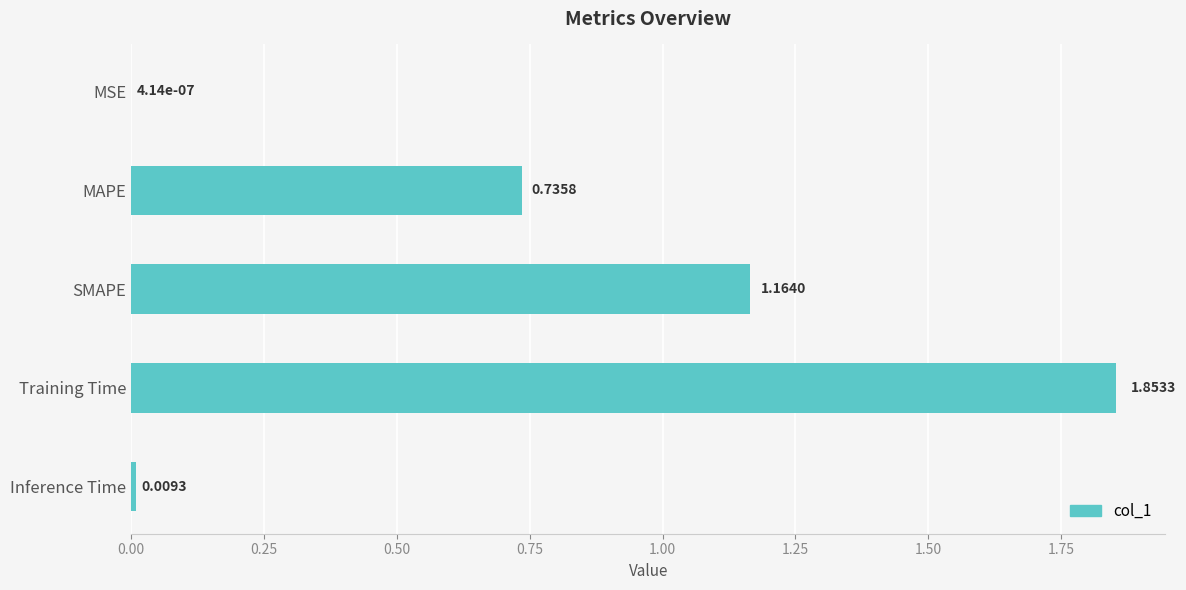

Which category has the highest value across all series?

Training Time